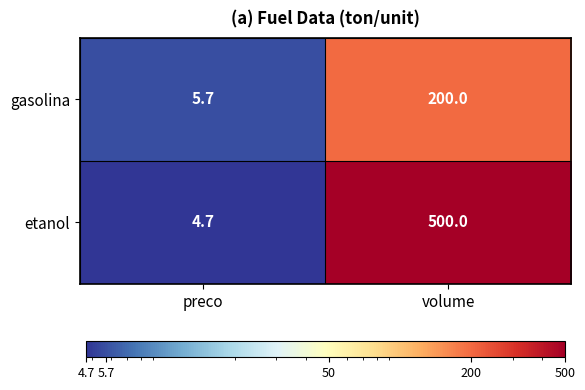

What value does the etanol series have at preco?

4.7